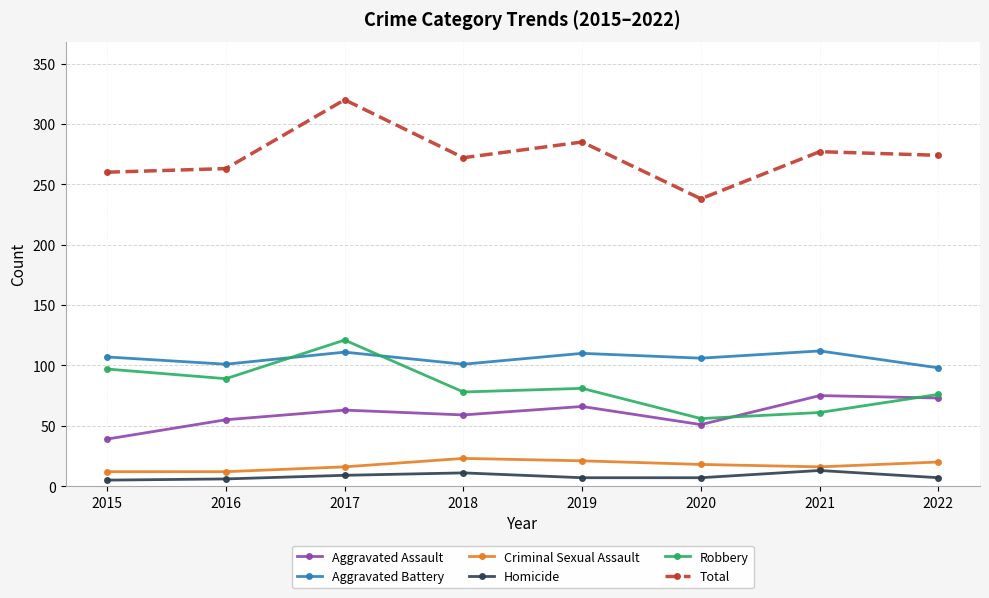

Which series ends up on top after the final intersection of Aggravated Assault and Robbery?

Robbery